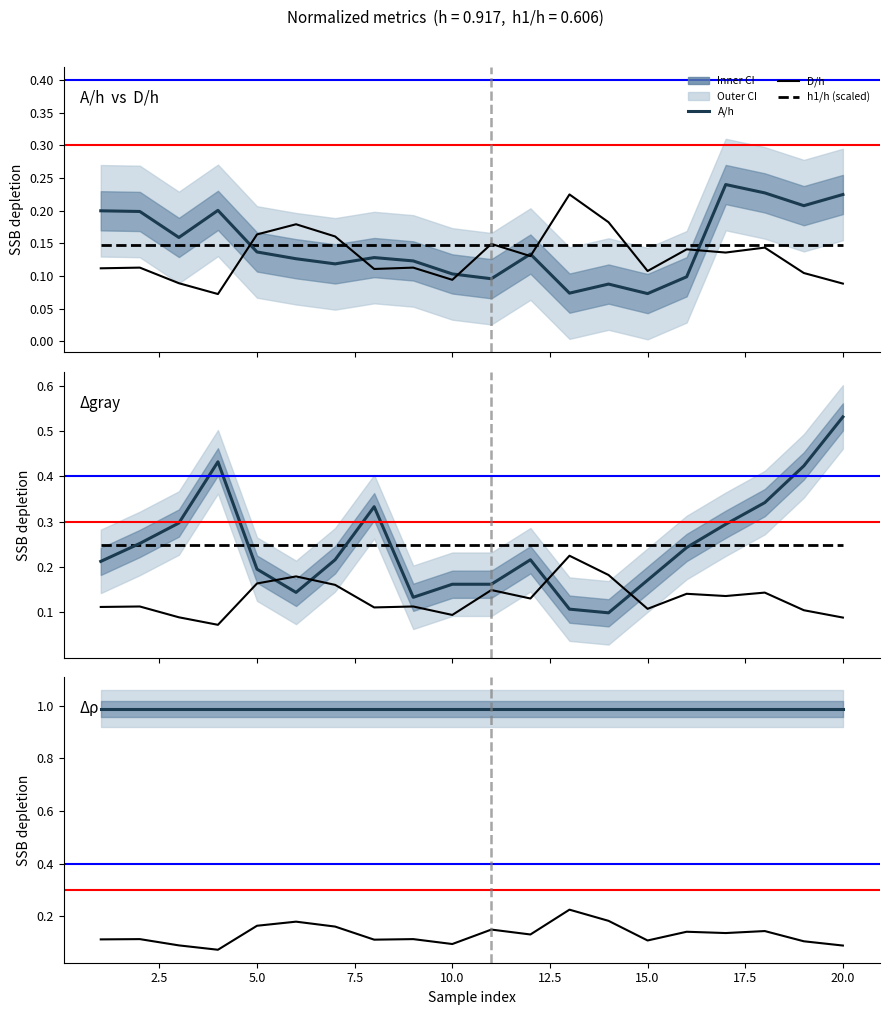

The A/h series shows 0.1 at 16. True or false?

False